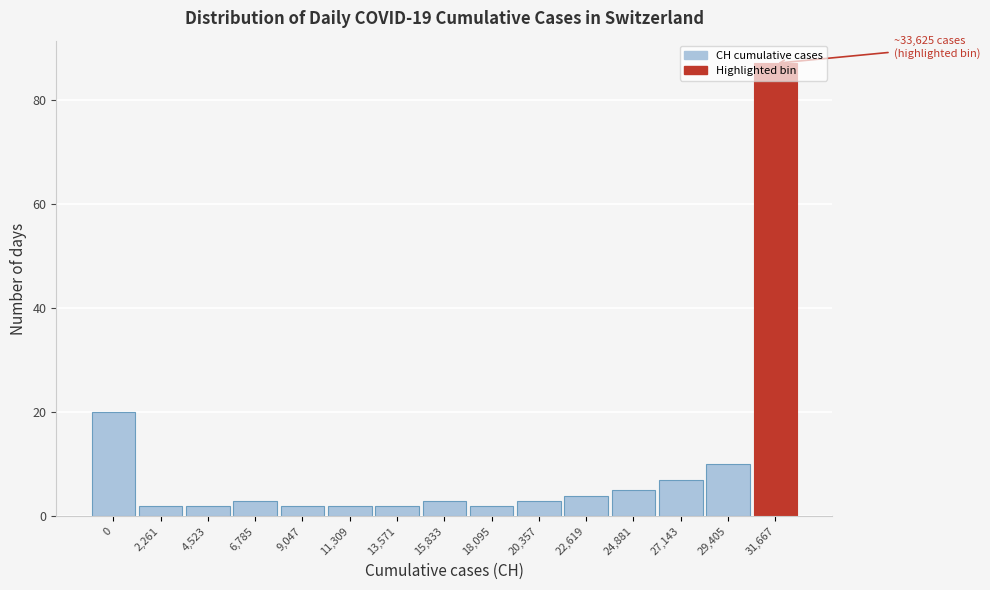

The chart shows a value of 3 at 20,357. True or false?

True